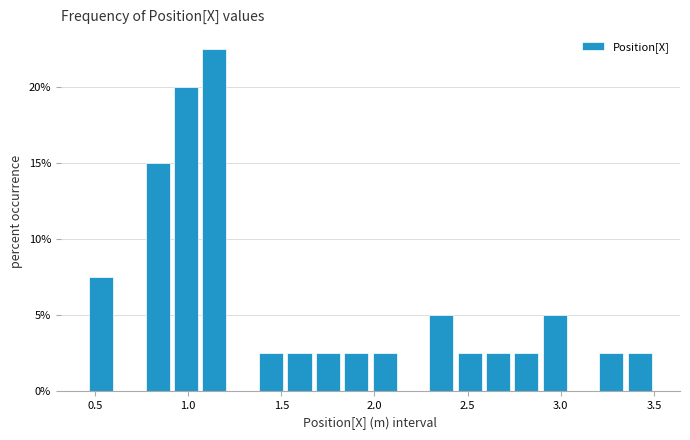

Around what value on the x-axis is the tallest bar? Give the approximate position of its centre, as read against the axis.

1.15